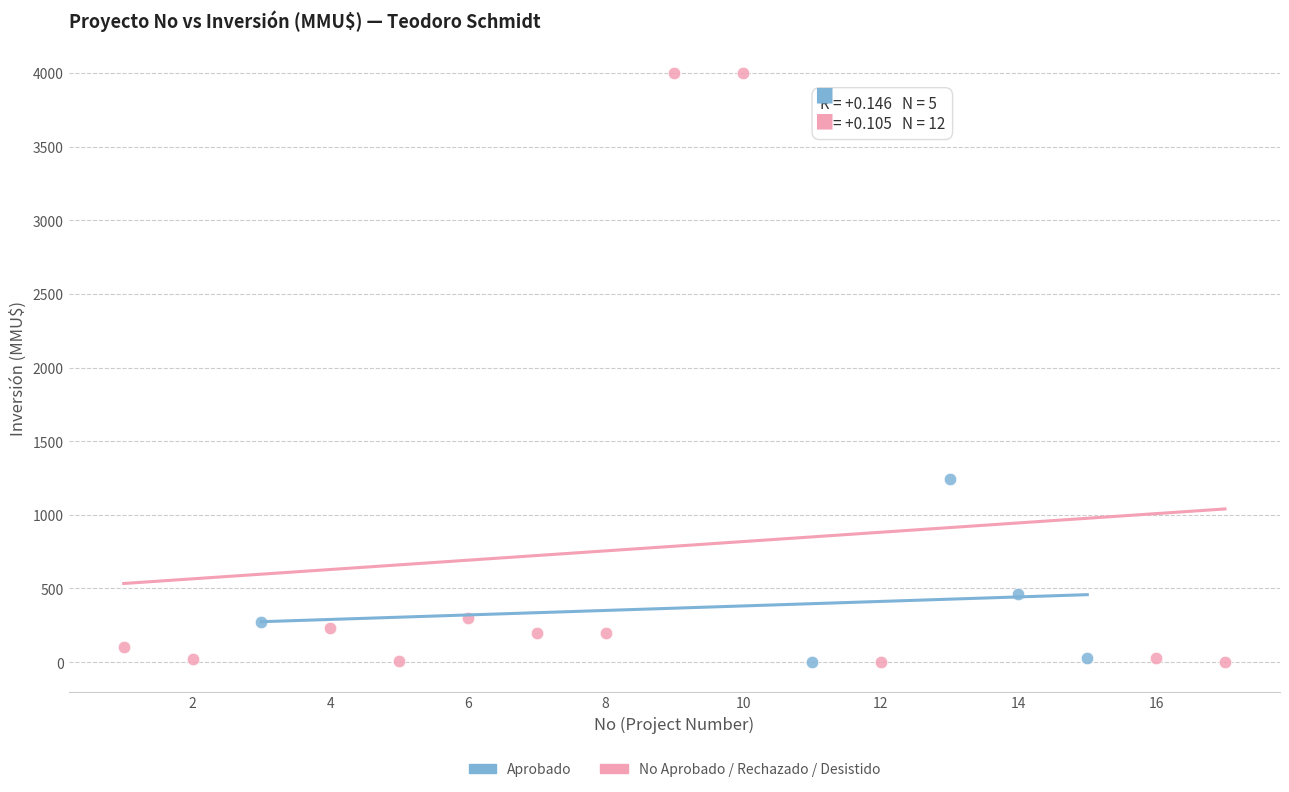

Which series contains the highest Y value?

No Aprobado / Rechazado / Desistido